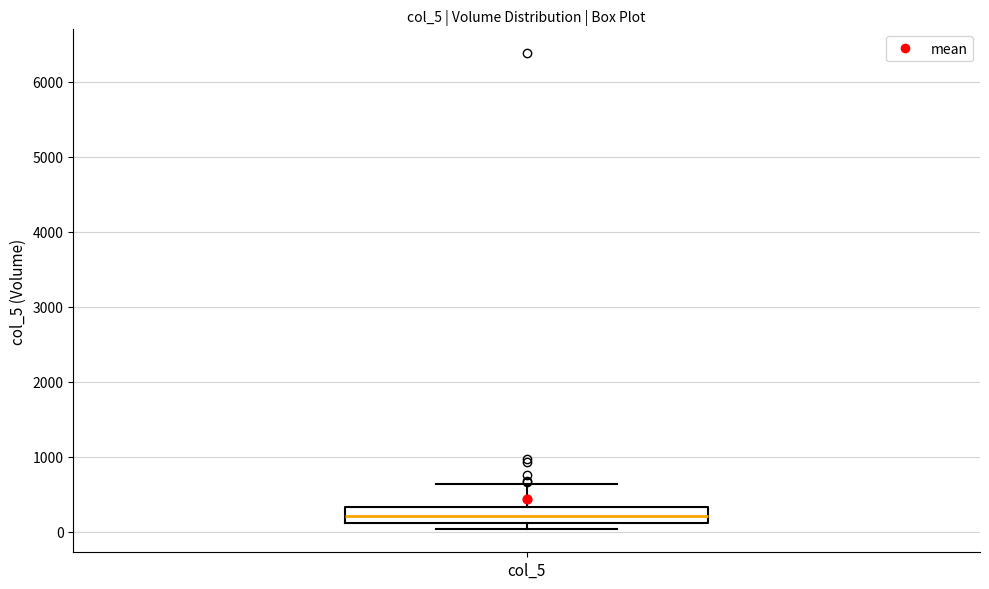

Where does the upper whisker of the box for col_5 end on the y-axis? The values are not printed on the chart, so give them approximately, as read against the axis.

600